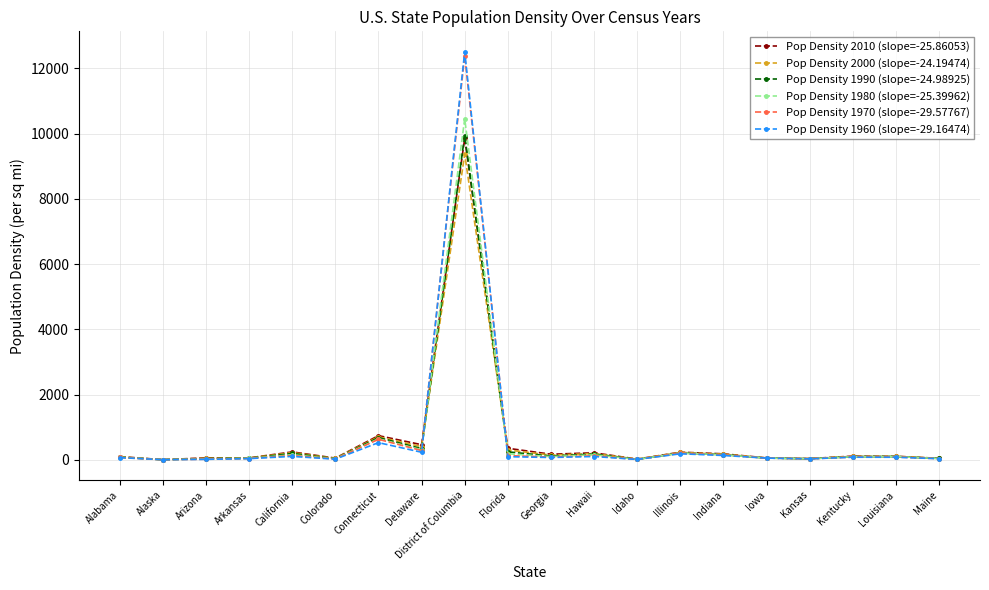

The value of Pop Density 2000 (slope=-24.19474) at District of Columbia is 4300.3. True or false?

False